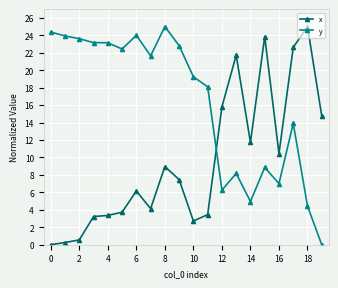

What is the average value of the y series?

16.3